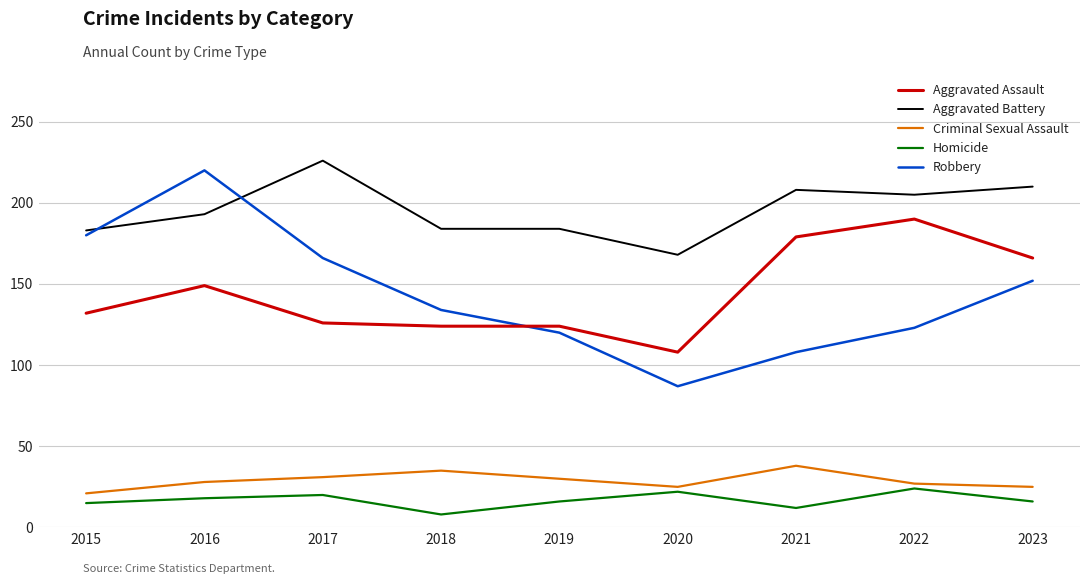

What value does the Aggravated Assault series have at 2016, to the nearest 5?

150